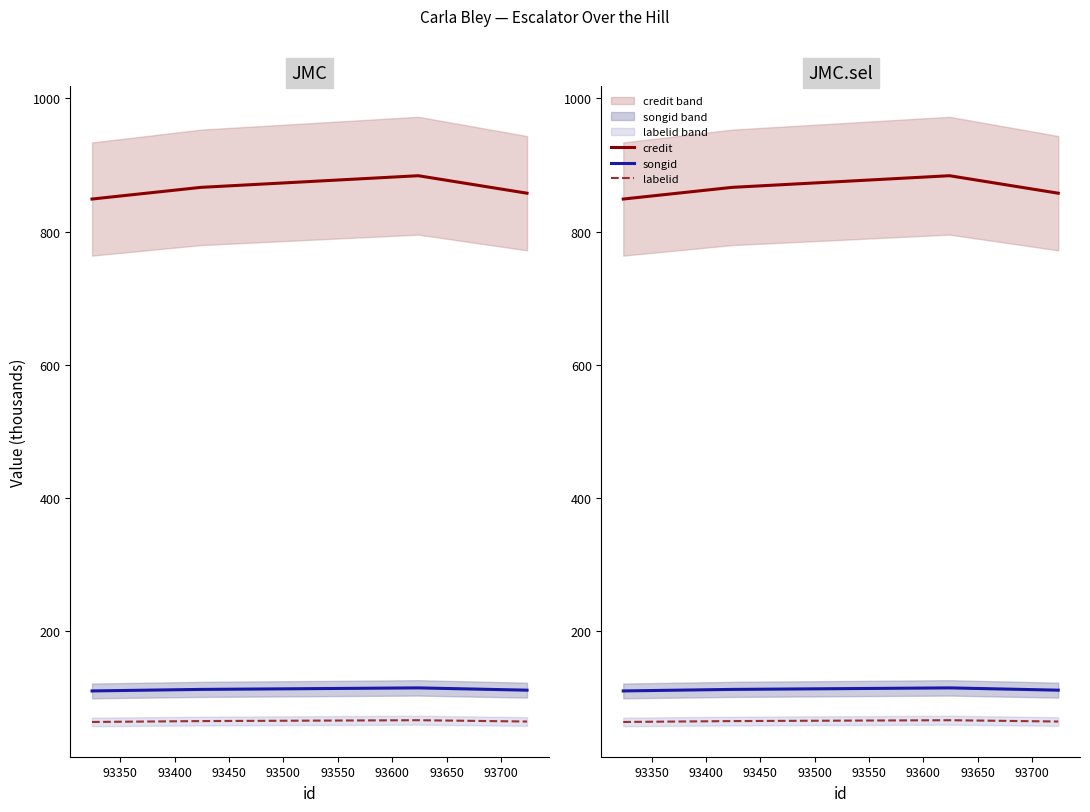

Reading left to right, extract all data points from this chart.

credit: 848.9	866.4	875.2	883.9	857.7
songid: 110.8	113.1	114.2	115.4	112.0
labelid: 64.2	65.6	66.2	66.9	64.9